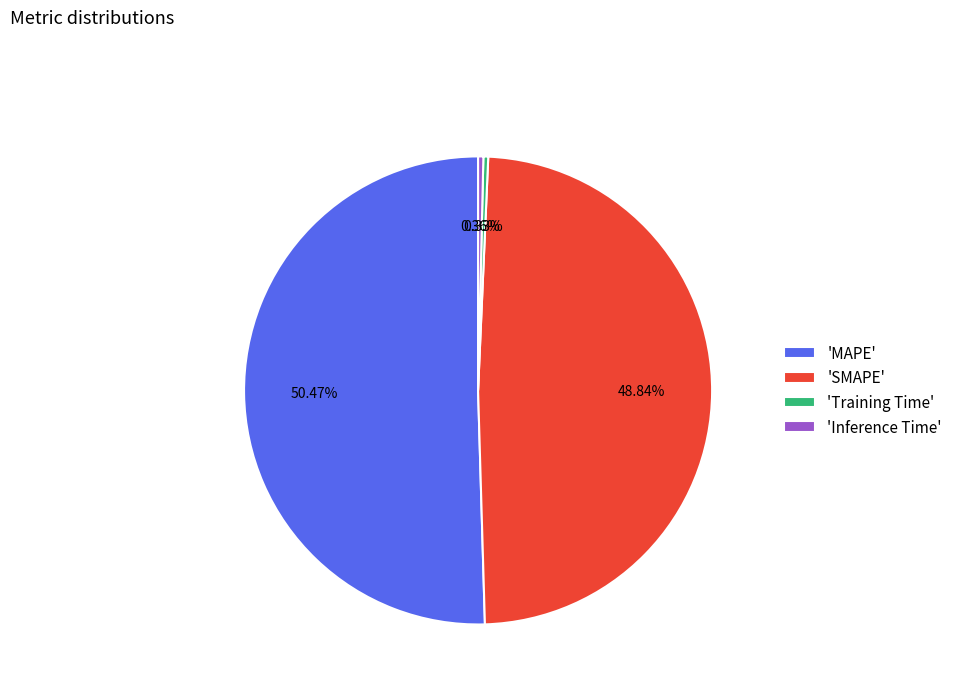

Do 'SMAPE' and 'Inference Time' together represent more than half of the pie?

No